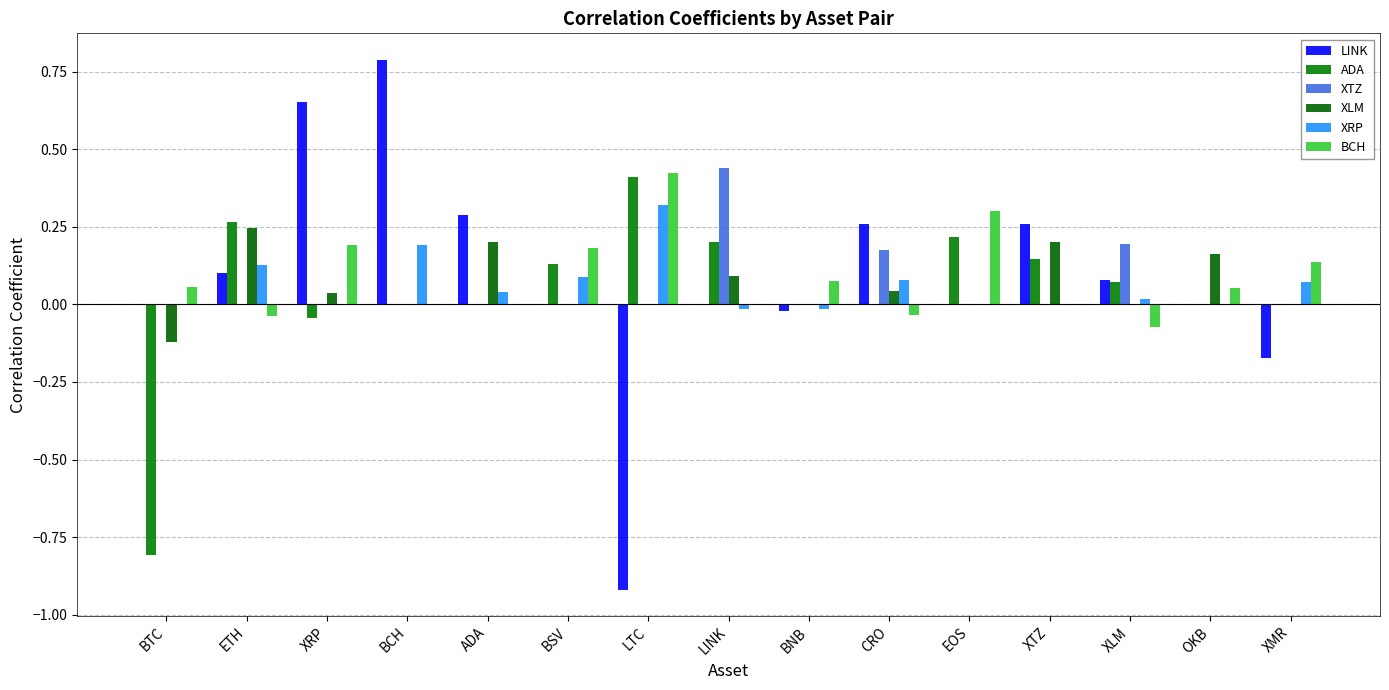

At which category does the chart reach its peak across all series?

BCH